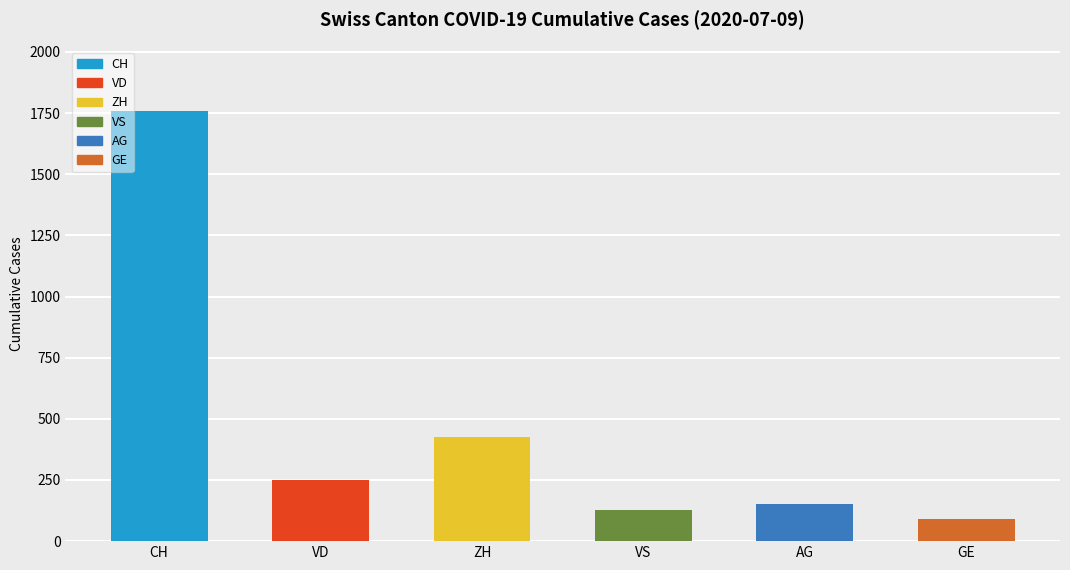

What is the label of the 3rd bar from the right?

VS